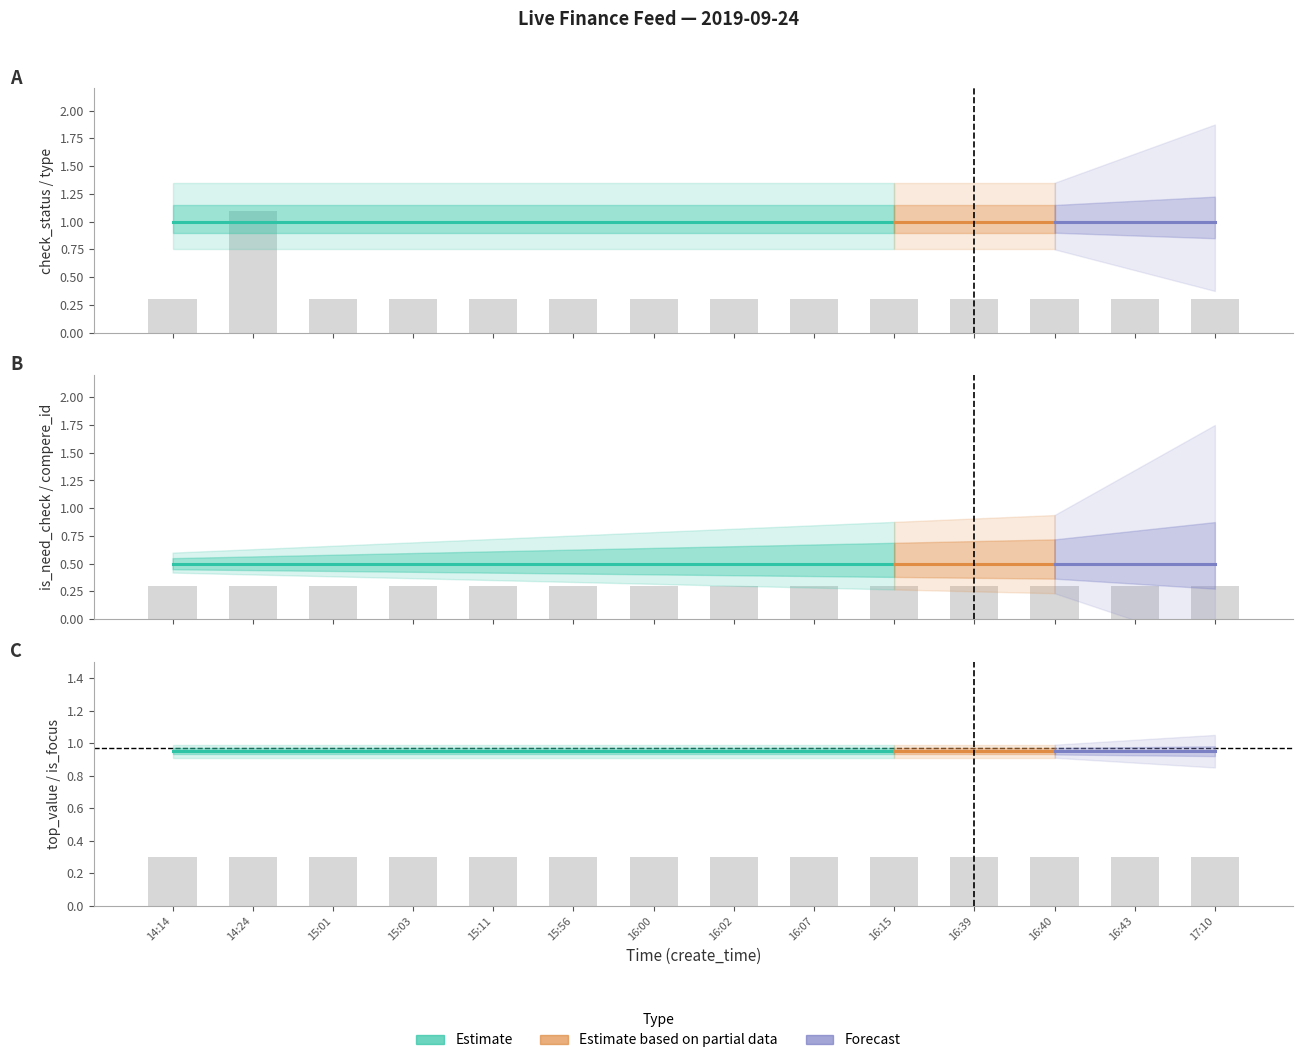

Rank the categories by compere_id value from lowest to highest.

14:14, 14:24, 15:01, 15:03, 15:11, 15:56, 16:00, 16:02, 16:07, 16:15, 16:39, 16:40, 16:43, 17:10